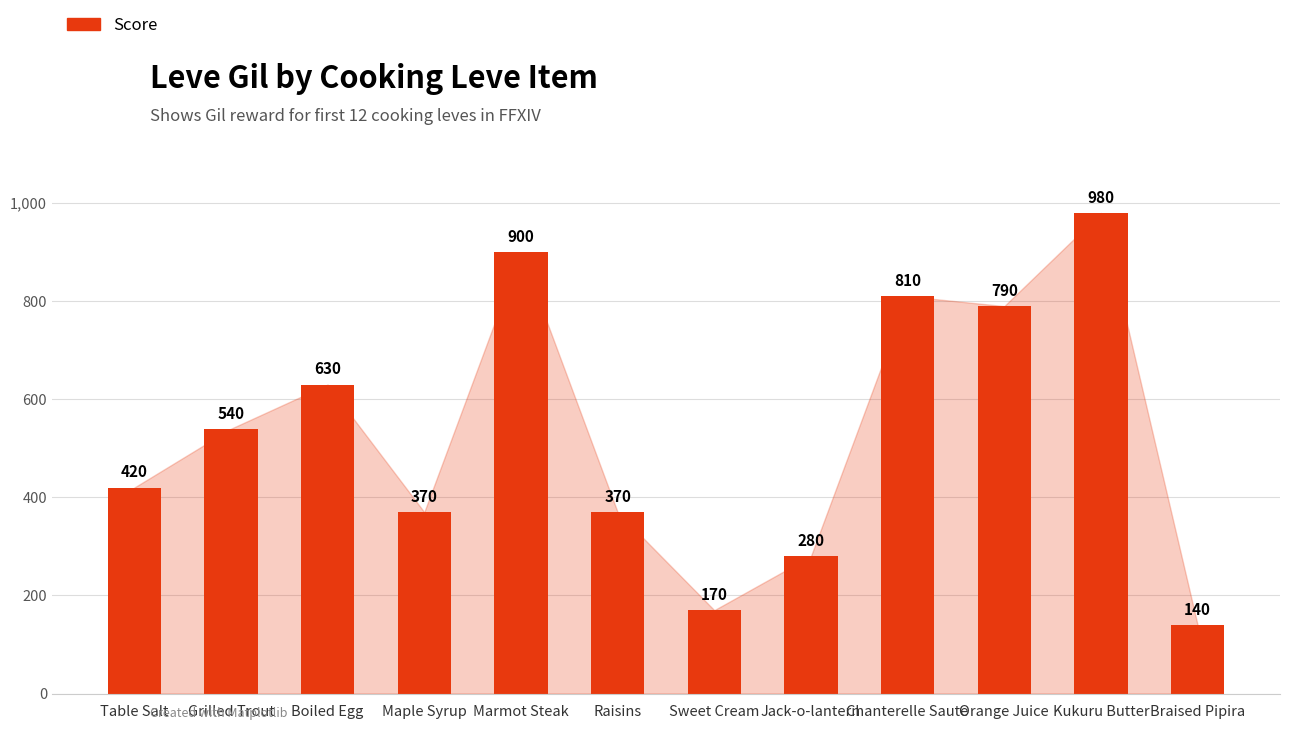

True or false: the data shows 370 at Raisins.

True